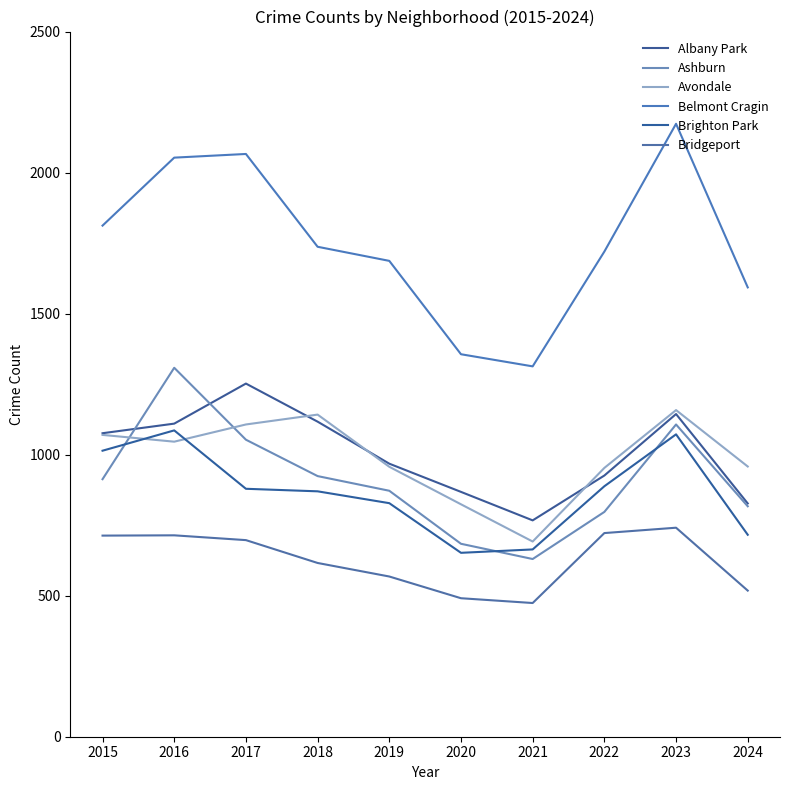

List the series in order of their peak value, highest first.

Belmont Cragin, Ashburn, Albany Park, Avondale, Brighton Park, Bridgeport